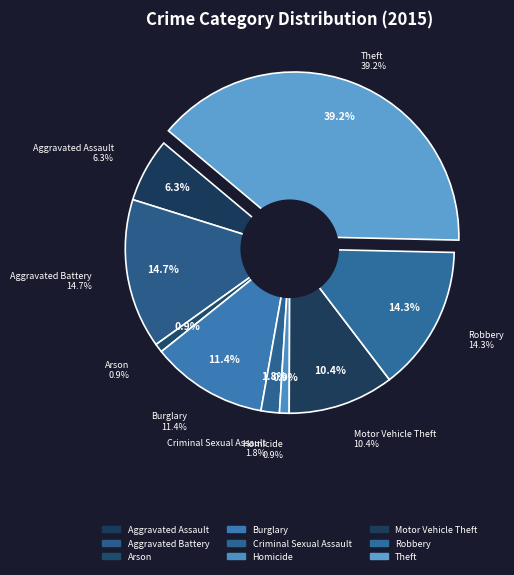

To the nearest percent, what is the average slice percentage?

11%